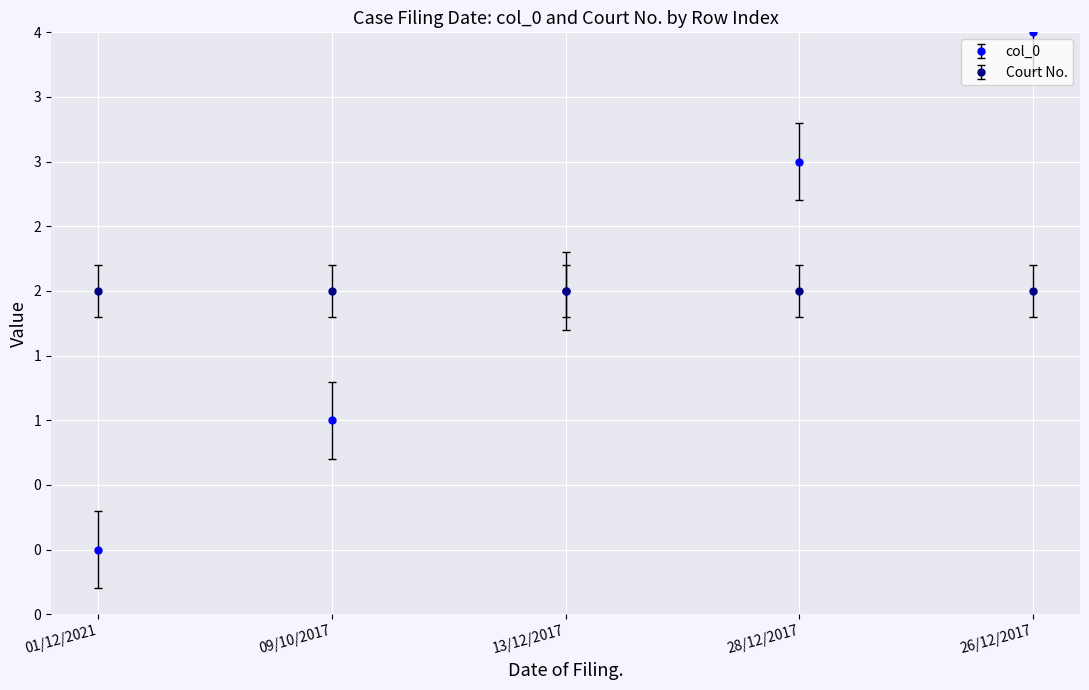

At which category does the chart reach its minimum across all series?

01/12/2021